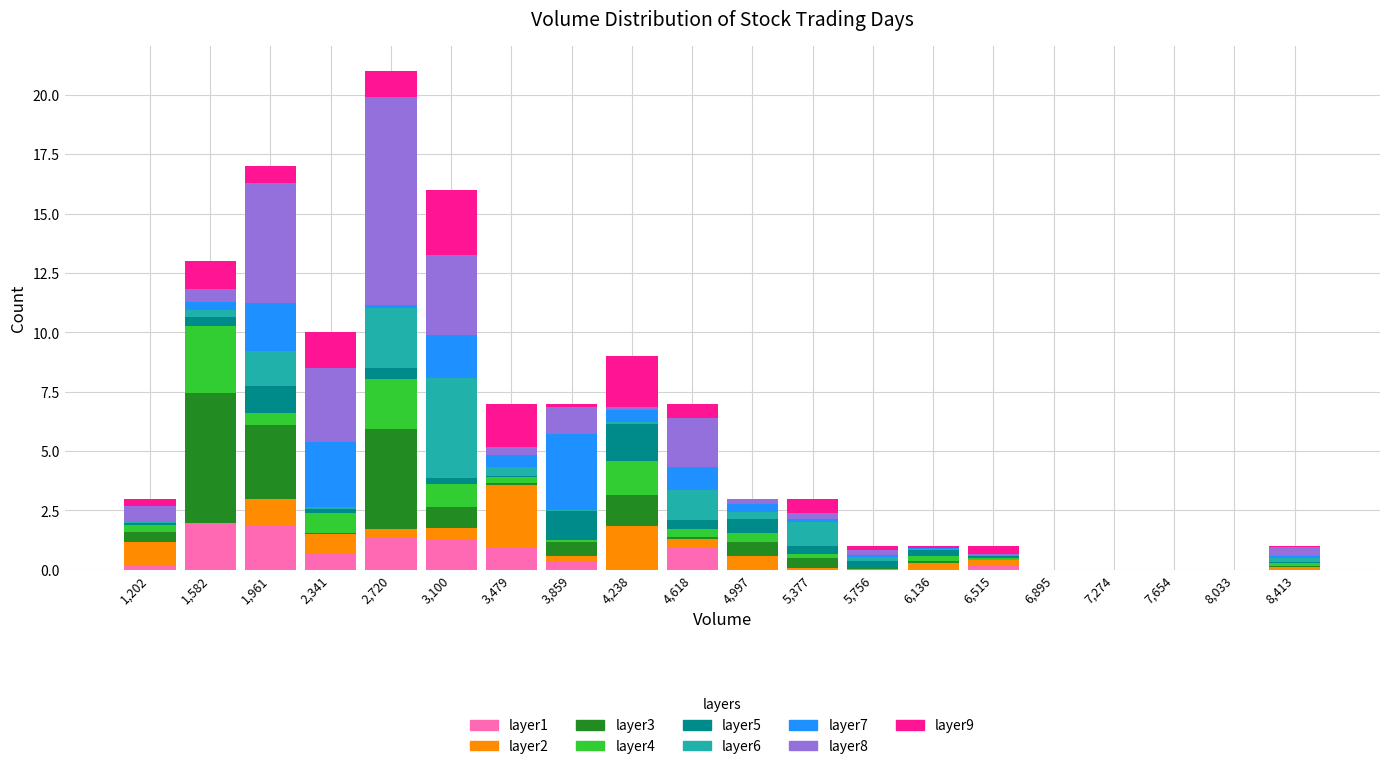

Which range on the x-axis has the tallest stacked bar (by total height)?

2550 to 2900